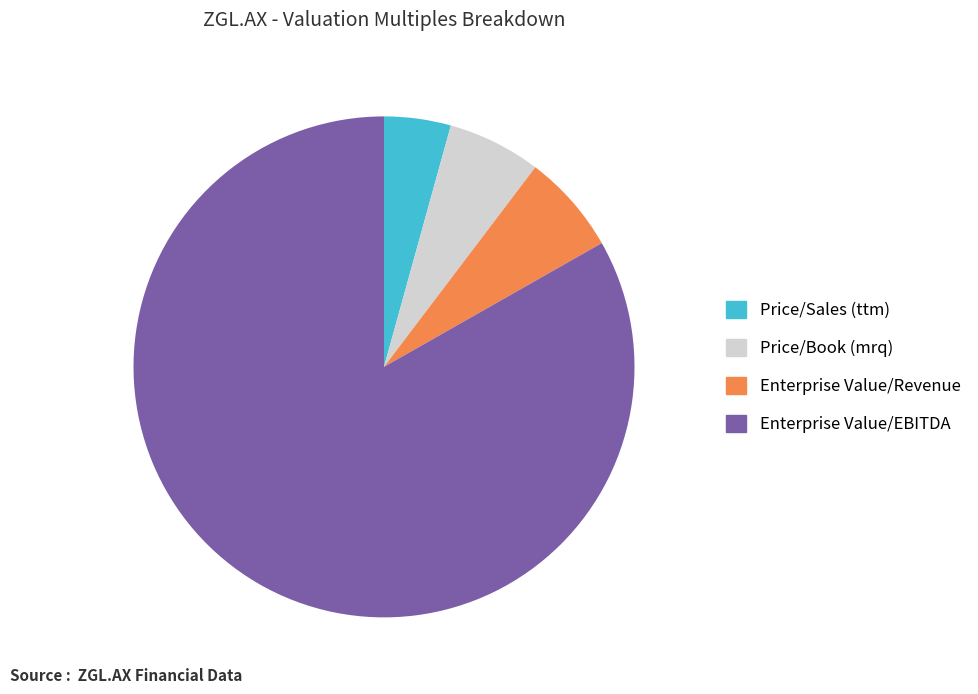

Between Enterprise Value/Revenue and Price/Sales (ttm), which is larger?

Enterprise Value/Revenue